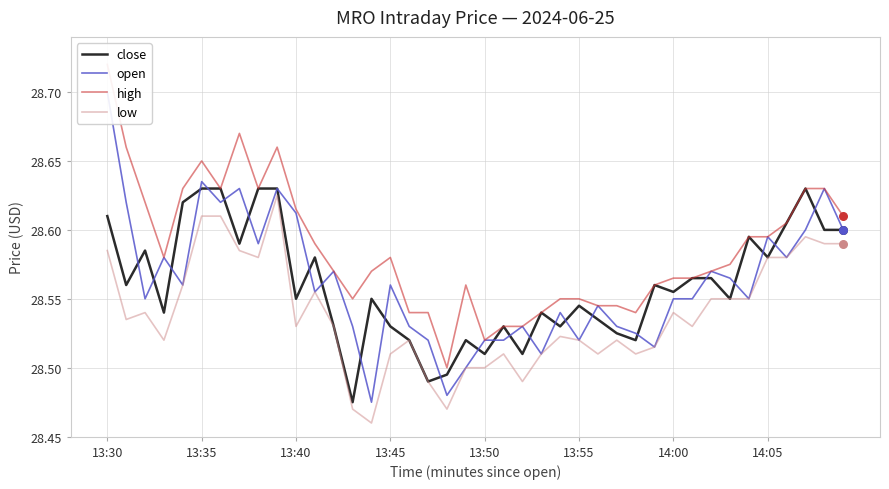

At how many categories does at least one series exceed 28?

40